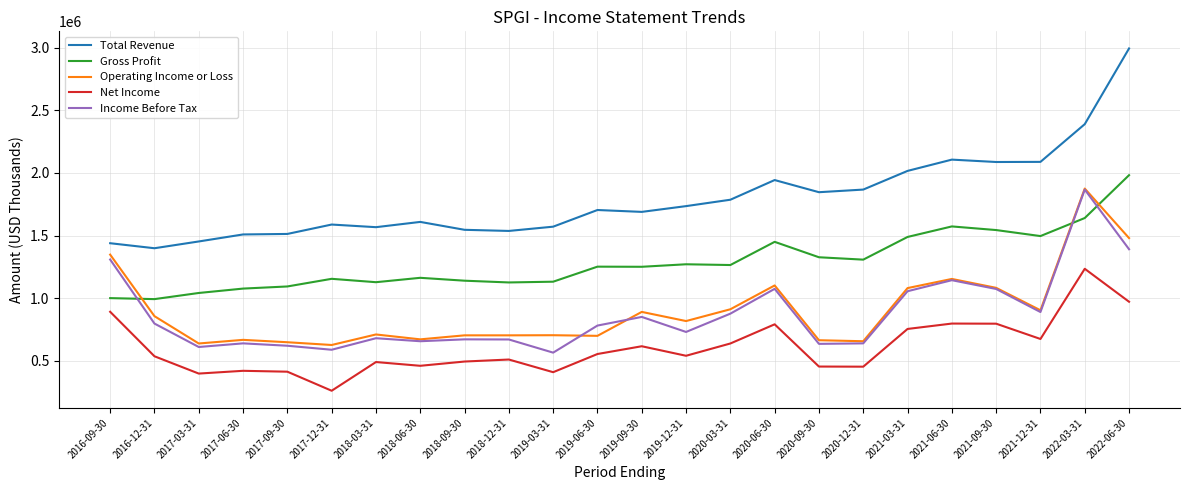

What is the maximum value shown in the chart?

2993000